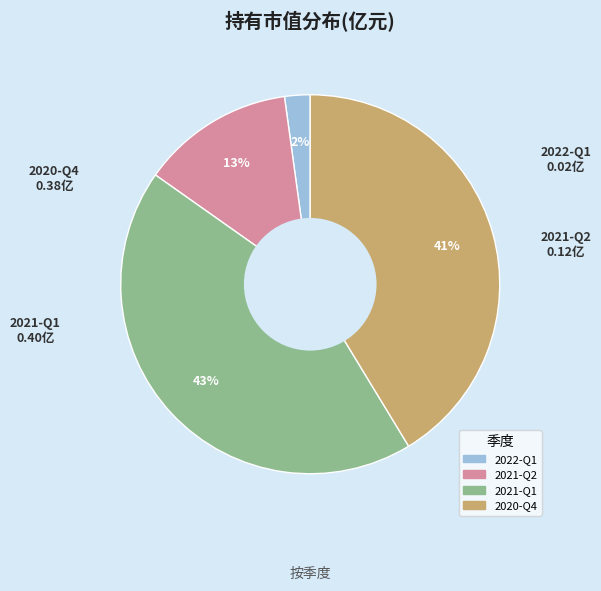

To the nearest percent, what is the difference between the largest and smallest slice percentages?

41%